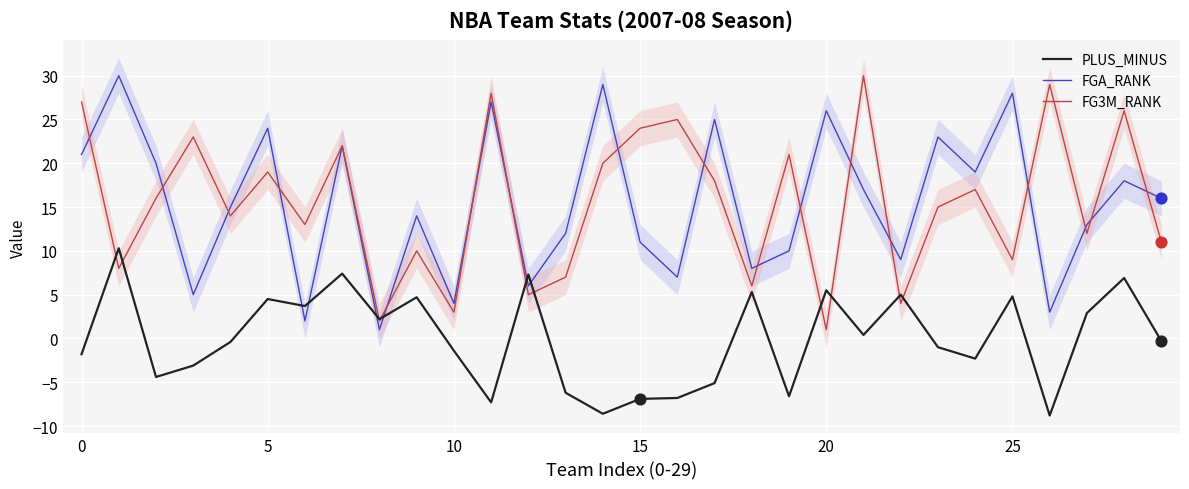

What is the total value across all series at 16?

25.2